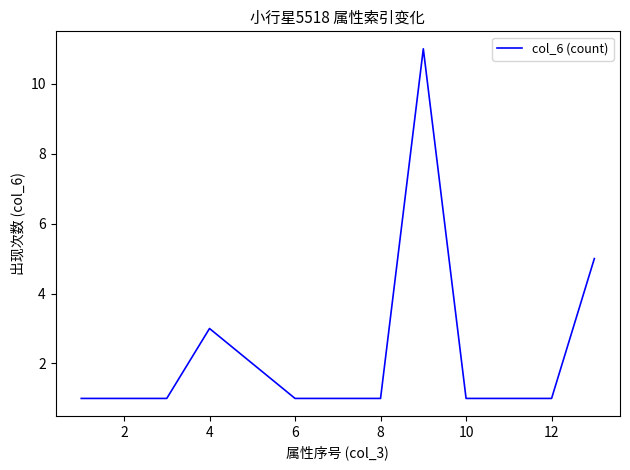

What is the greatest value displayed?

11